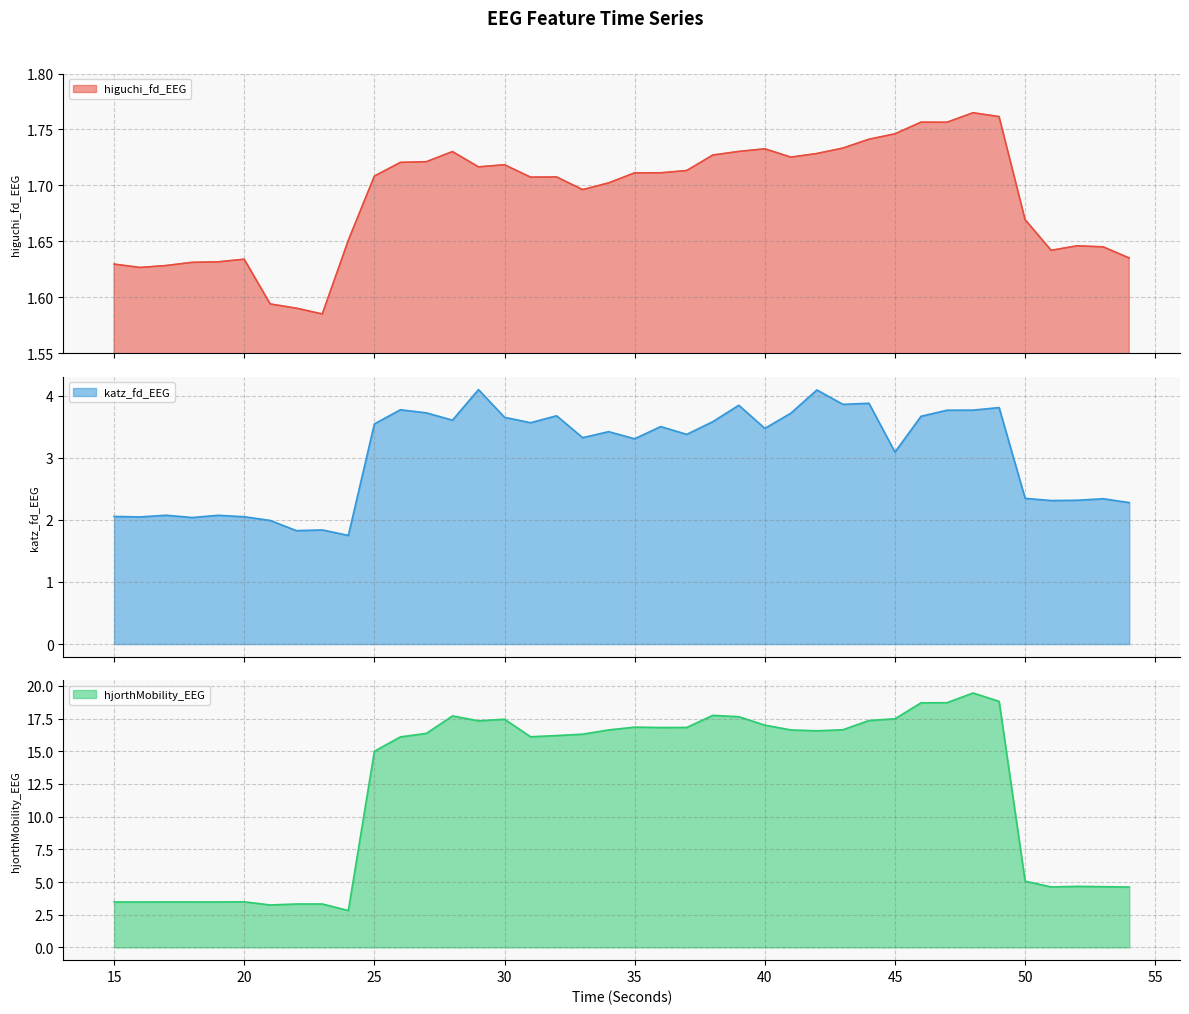

Which has a higher value, 46 or 52?

46